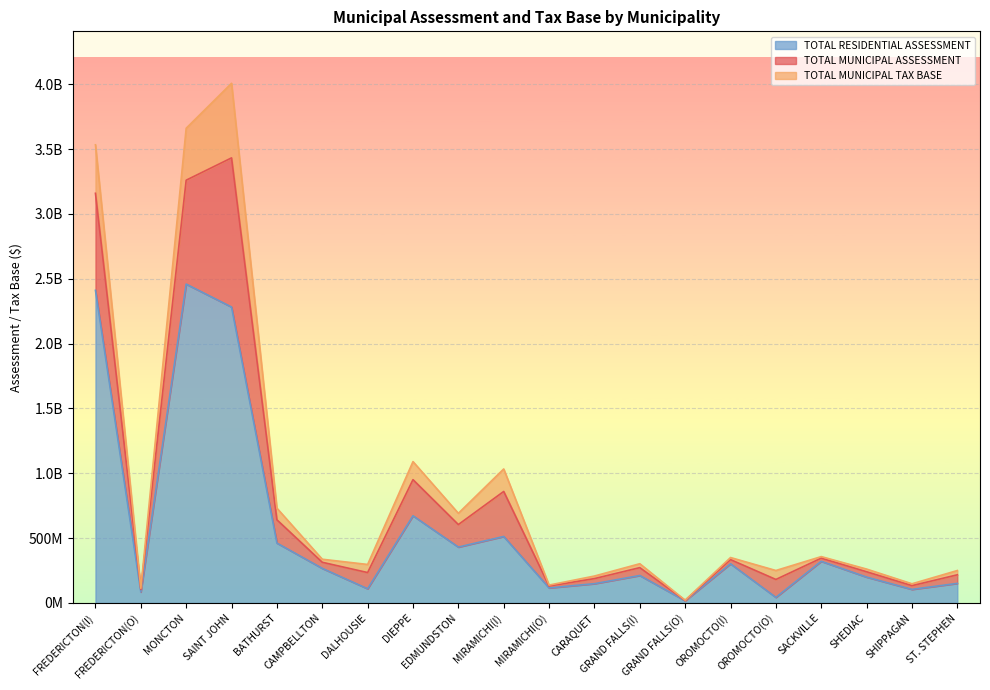

True or false: TOTAL RESIDENTIAL ASSESSMENT and TOTAL MUNICIPAL TAX BASE intersect in this chart.

False